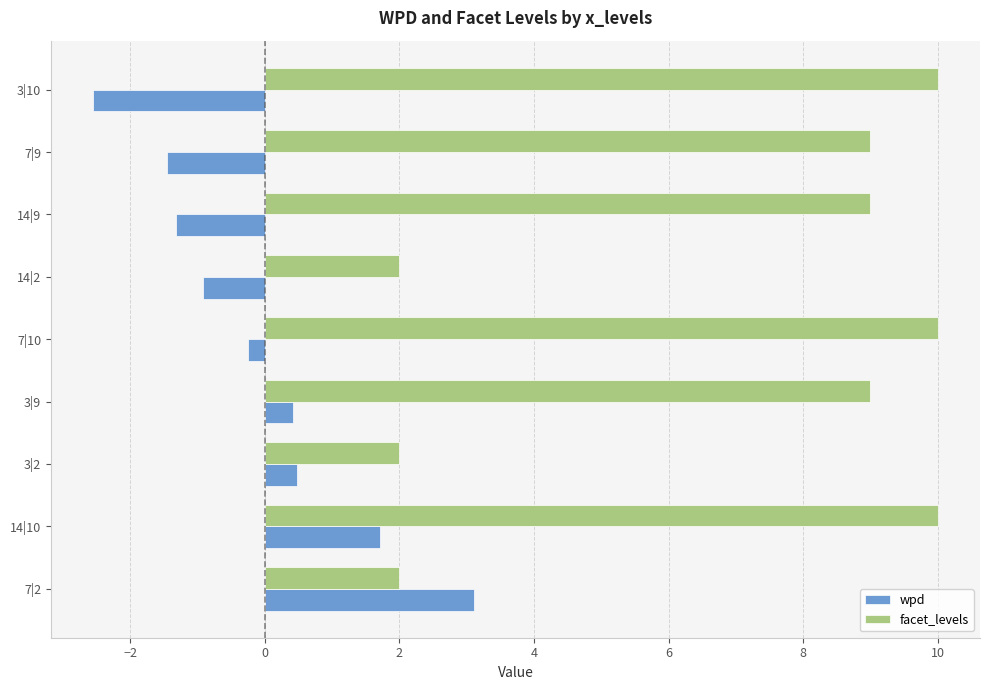

What is the difference between the highest and lowest values at 14|10?

8.3